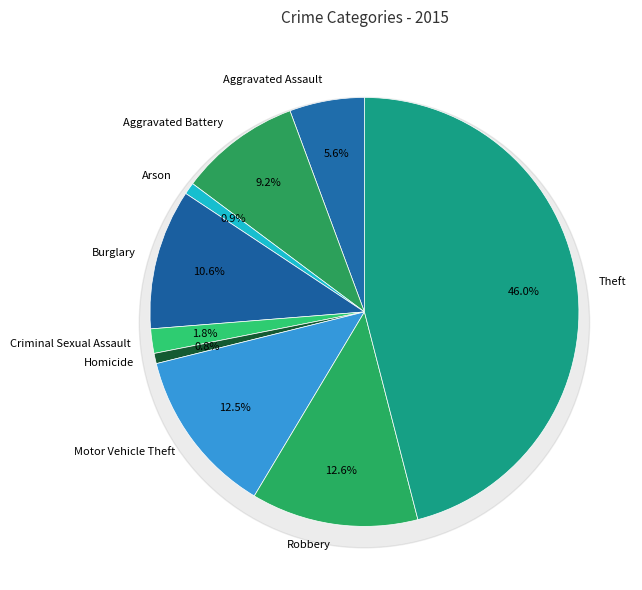

How many segments does this pie chart have?

9